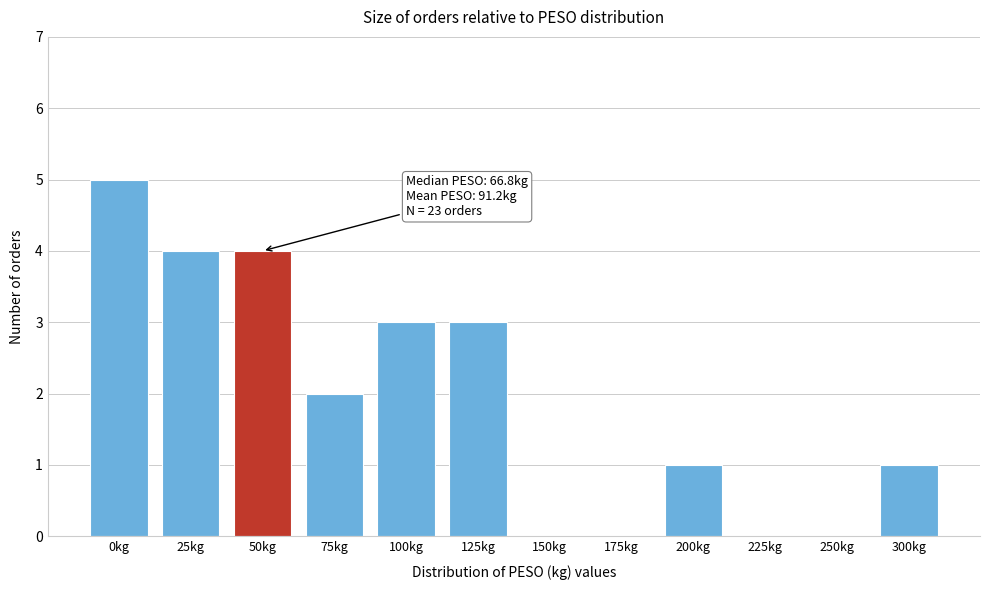

Reading left to right, transcribe all the data shown in this chart.

0kg=5	25kg=4	50kg=4	75kg=2	100kg=3	125kg=3	150kg=0	175kg=0	200kg=1	225kg=0	250kg=0	300kg=1